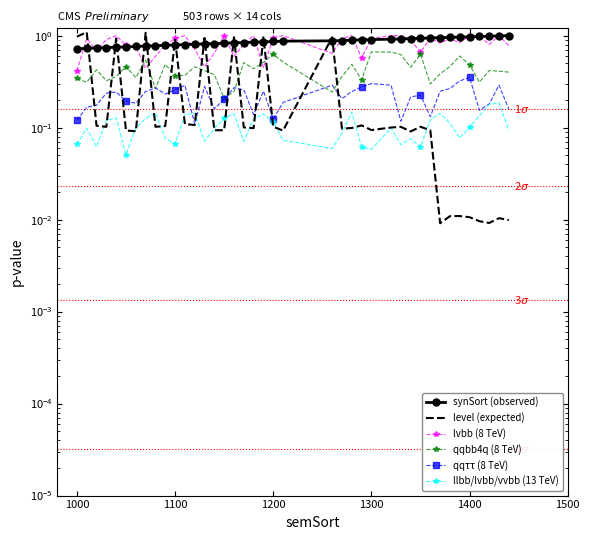

What is the difference between the maximum and minimum values in the level (expected) series?

1.1